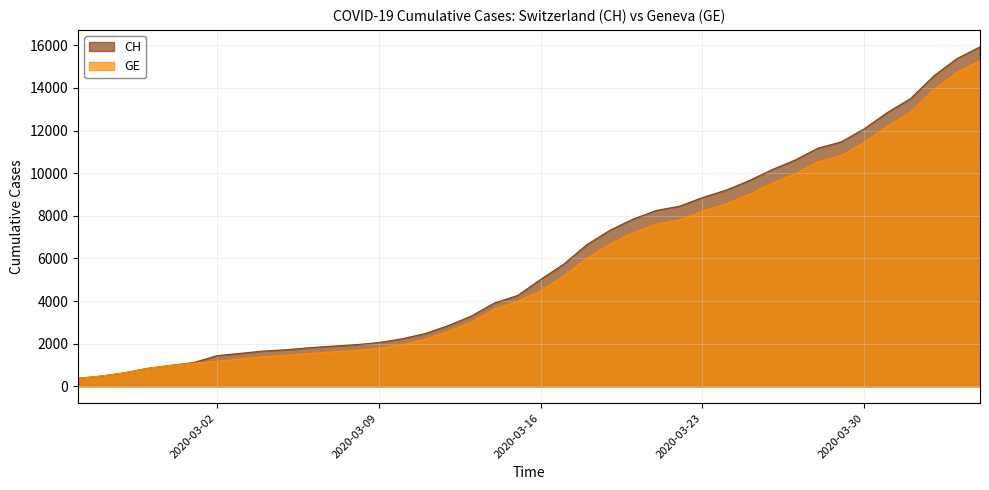

At which category is the sum across all series the highest?

2020-04-04